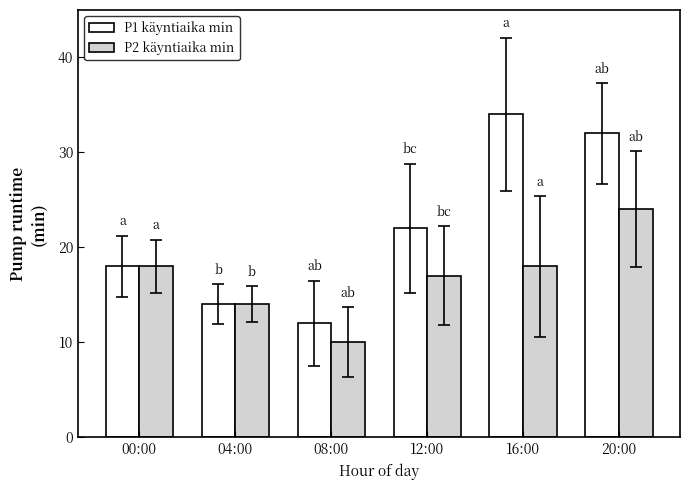

How many series are shown in this chart?

2